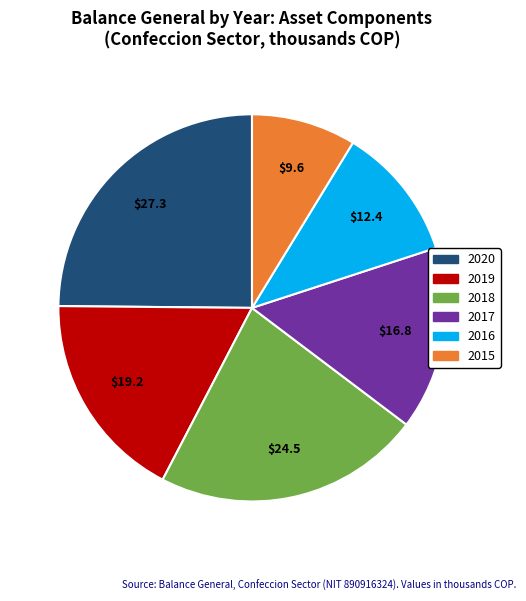

Combined, do 2017 and 2020 account for over 50%?

No